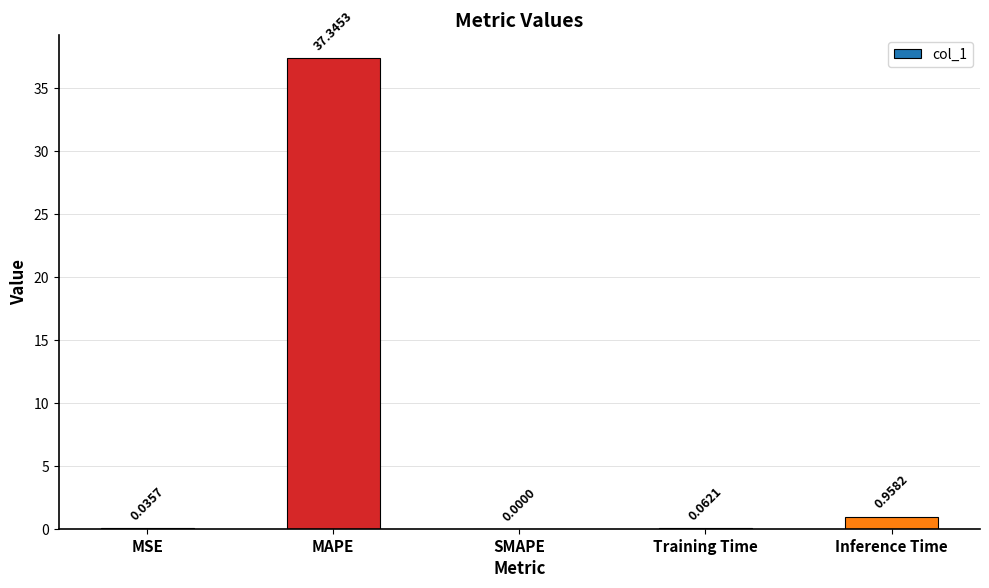

What is the average value?

7.7